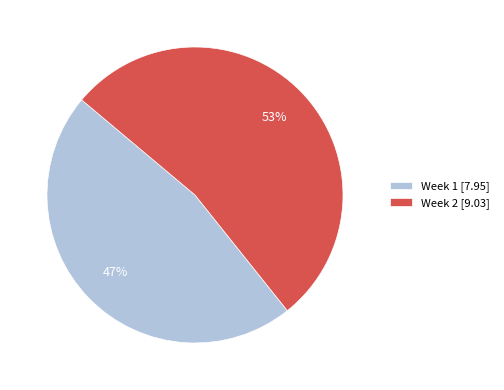

How many segments does this pie chart have?

2